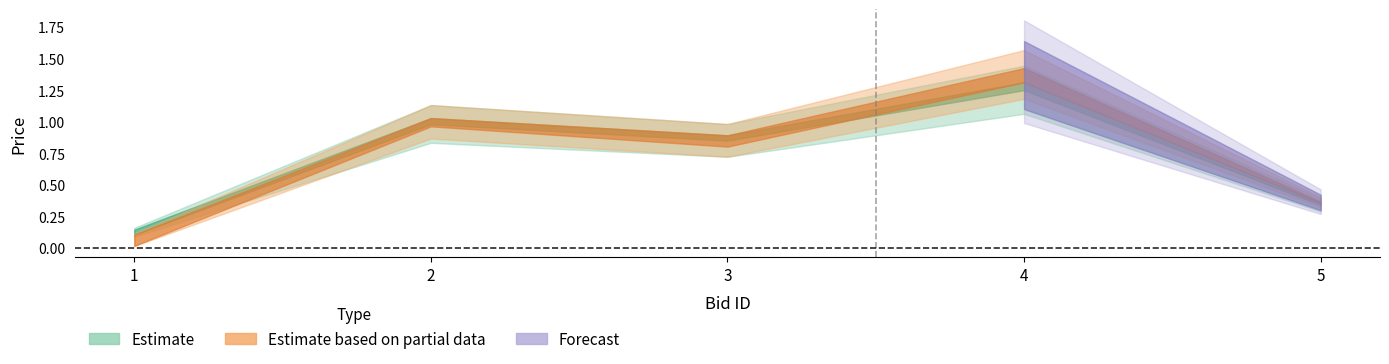

At how many categories does at least one series exceed 0?

5